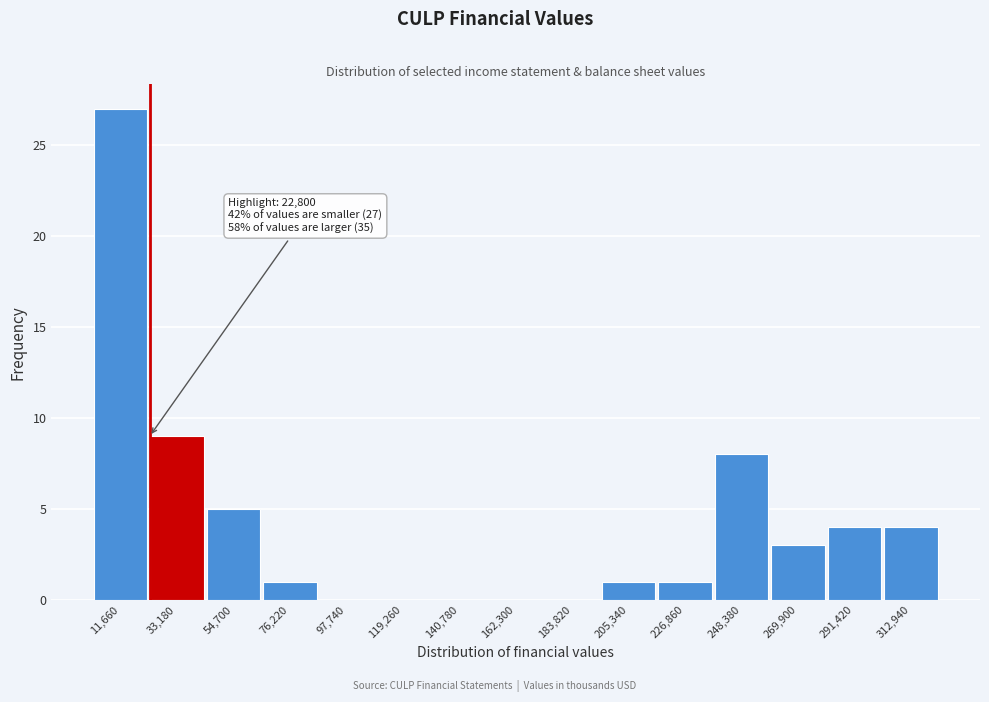

Over which range of the x-axis is the bar tallest?

0 to 20000